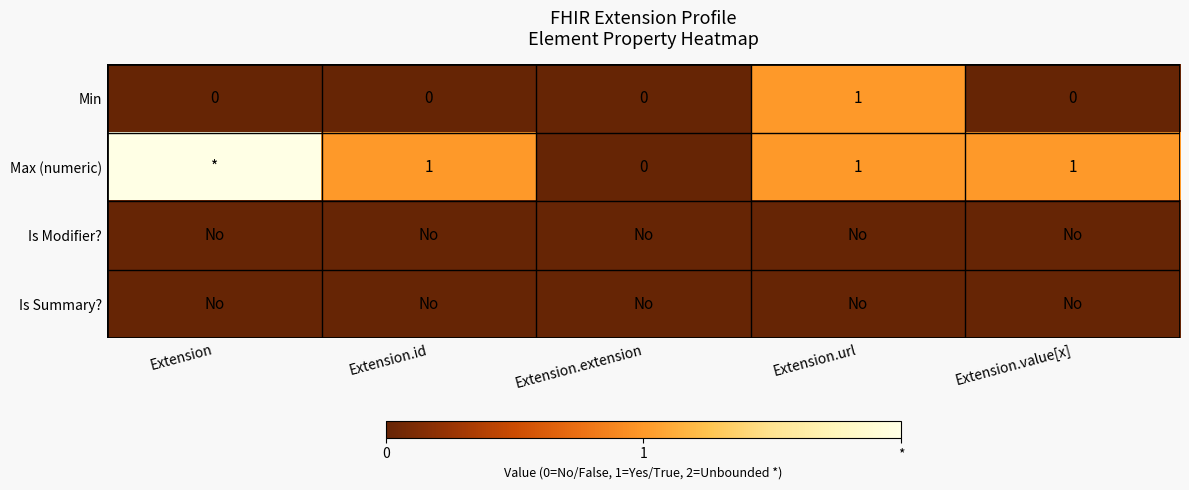

What is the difference between the highest and lowest values at Extension?

2